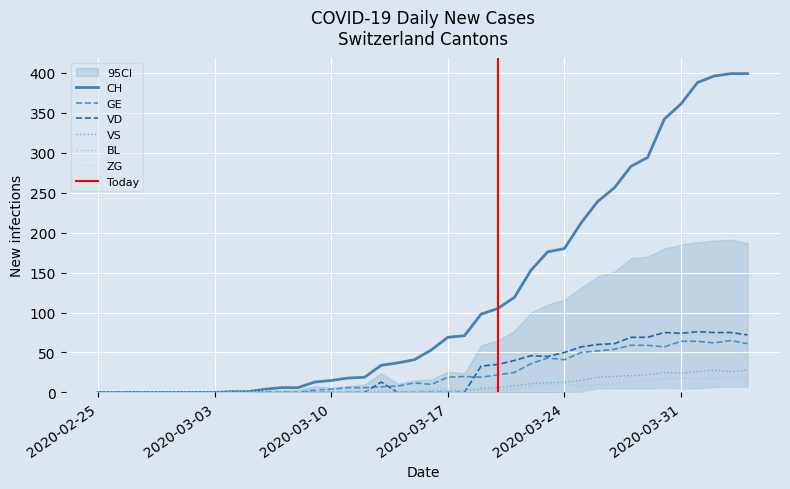

At 2020-02-28, list the series in order from smallest to largest.

CH, GE, VS, VD, BL, ZG